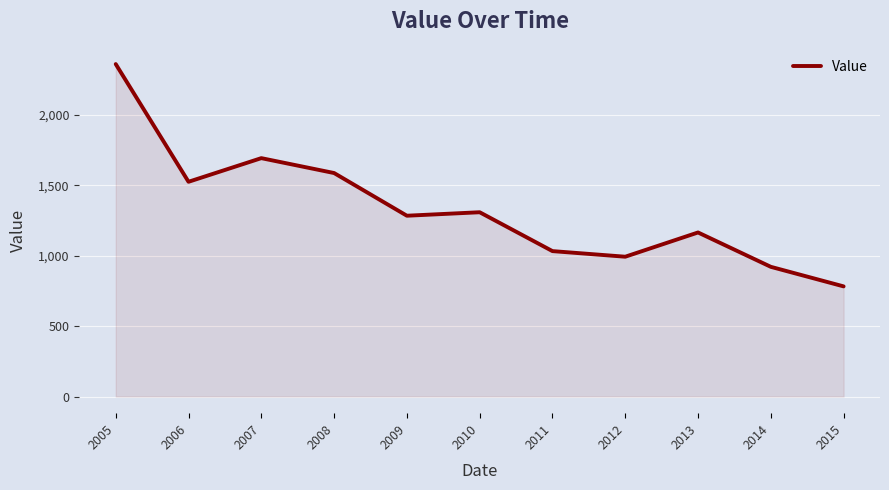

What is the smallest value displayed?

781.9